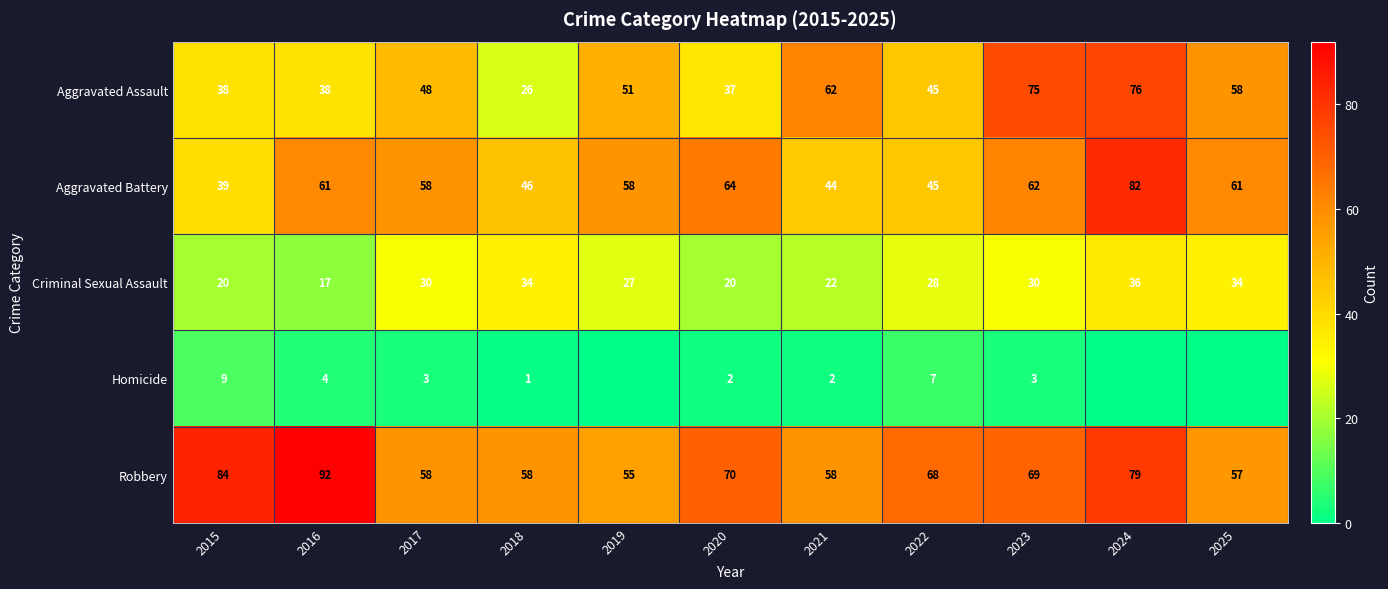

Count the number of data series in this chart.

5